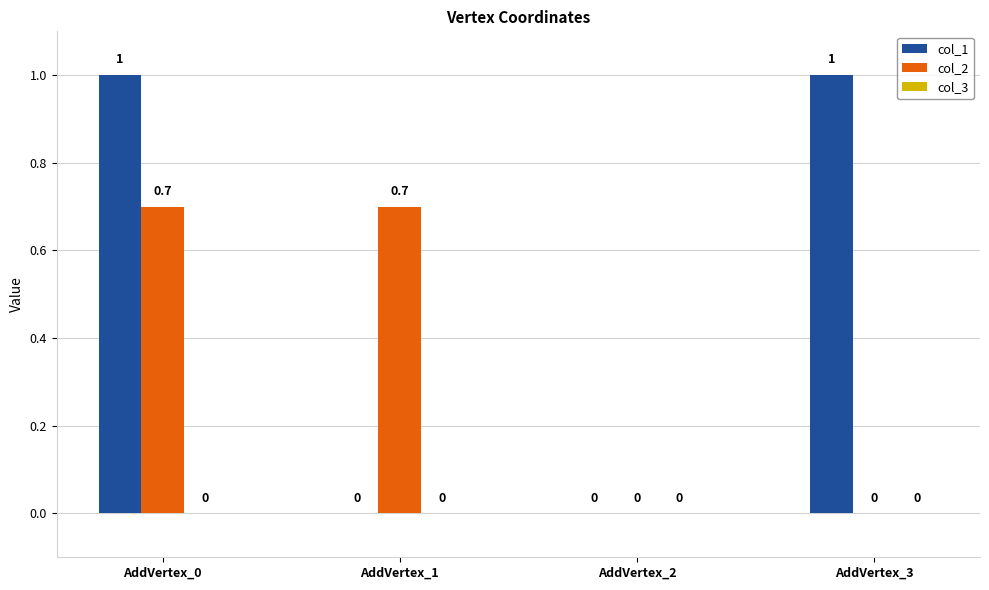

What is the spread (max minus min) of values at AddVertex_3?

1.0